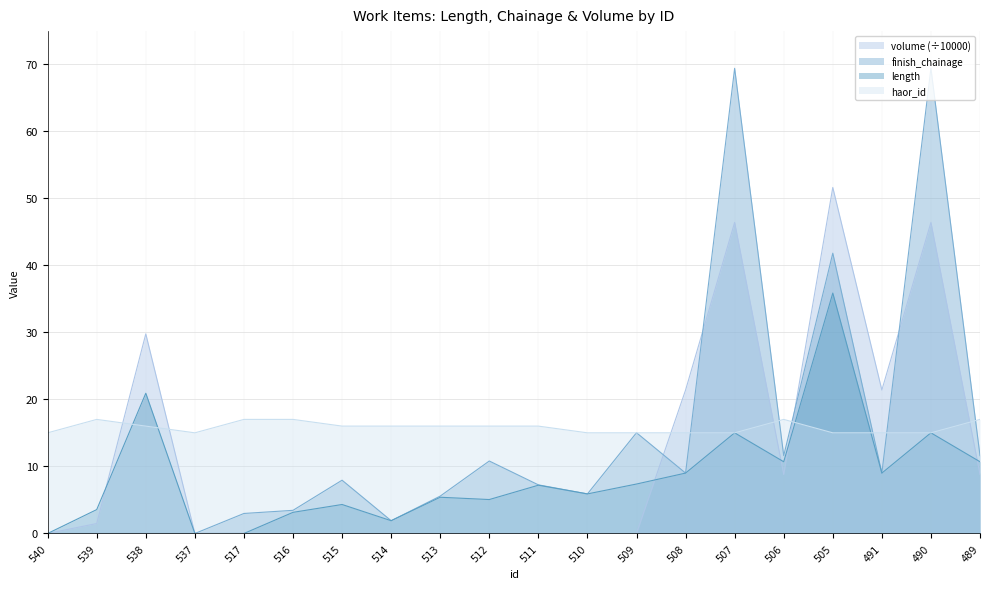

In haor_id, how many points are higher than both neighbors (excluding endpoints)?

2